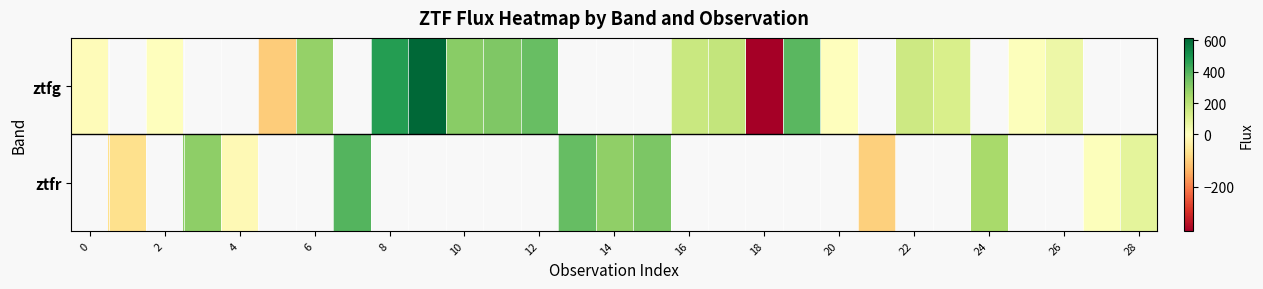

Which category has the lowest value in the ztfg series?

18